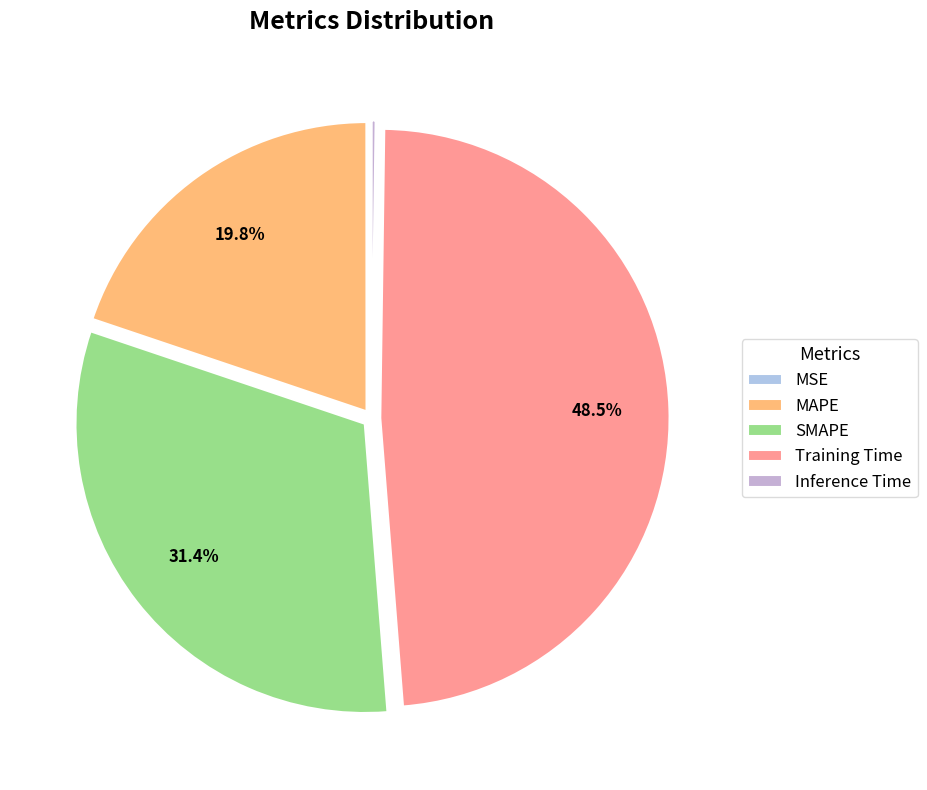

Between MAPE and Inference Time, which is larger?

MAPE